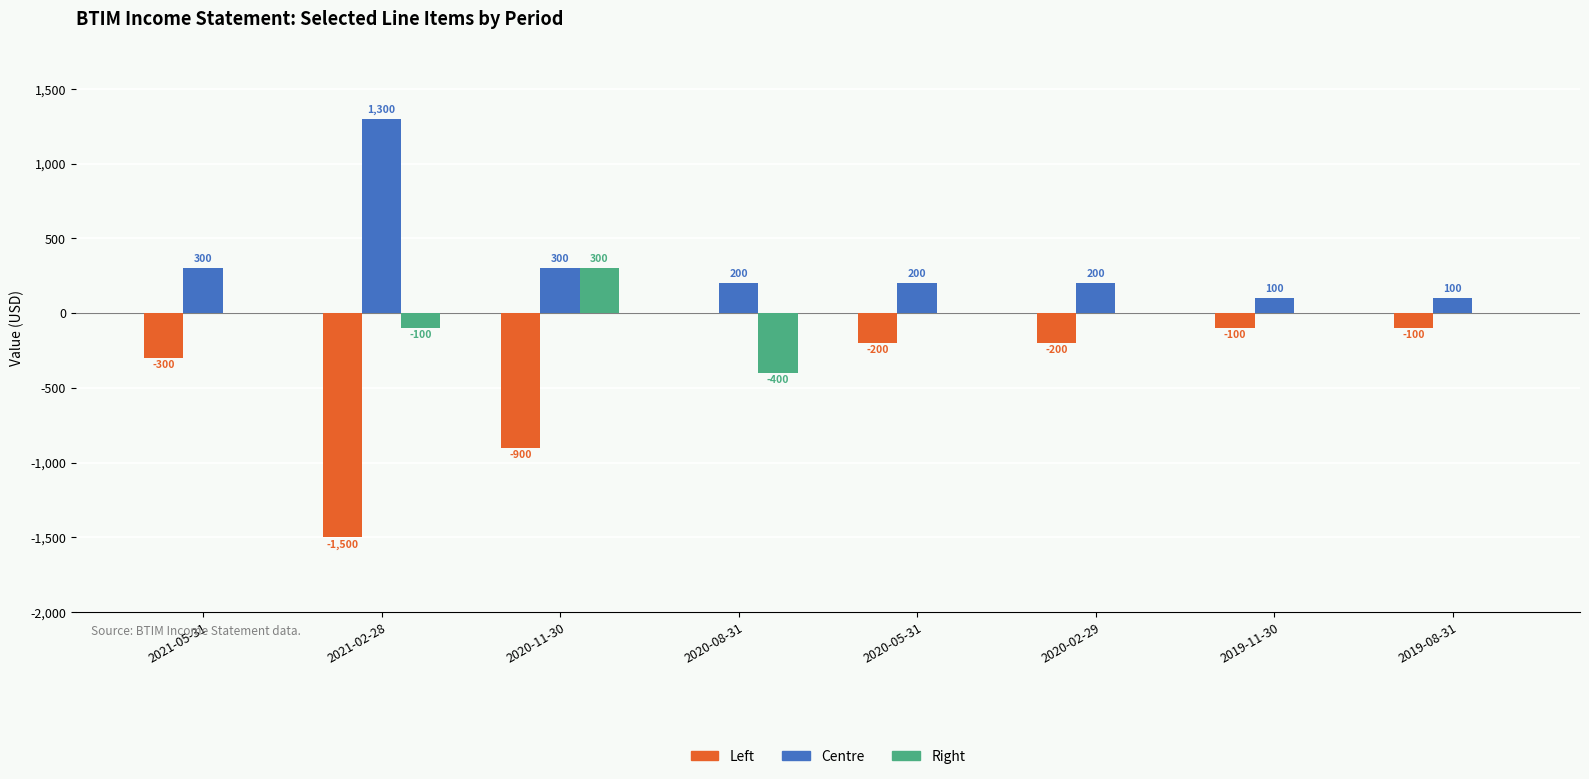

What is the total value across all series at 2020-08-31?

-200